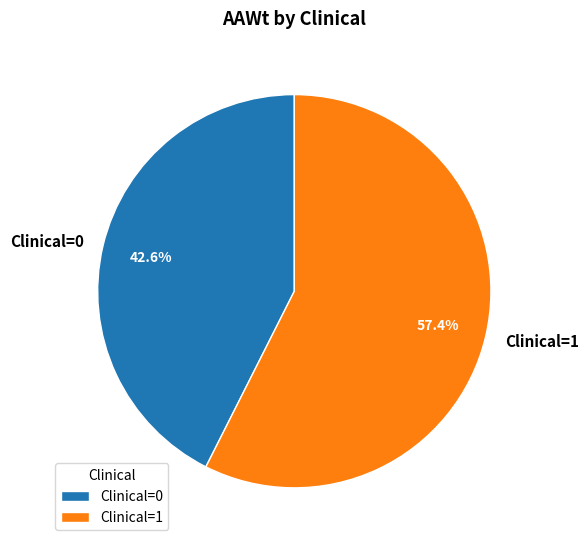

To the nearest percent, what is the difference between the largest and smallest slice percentages?

15%